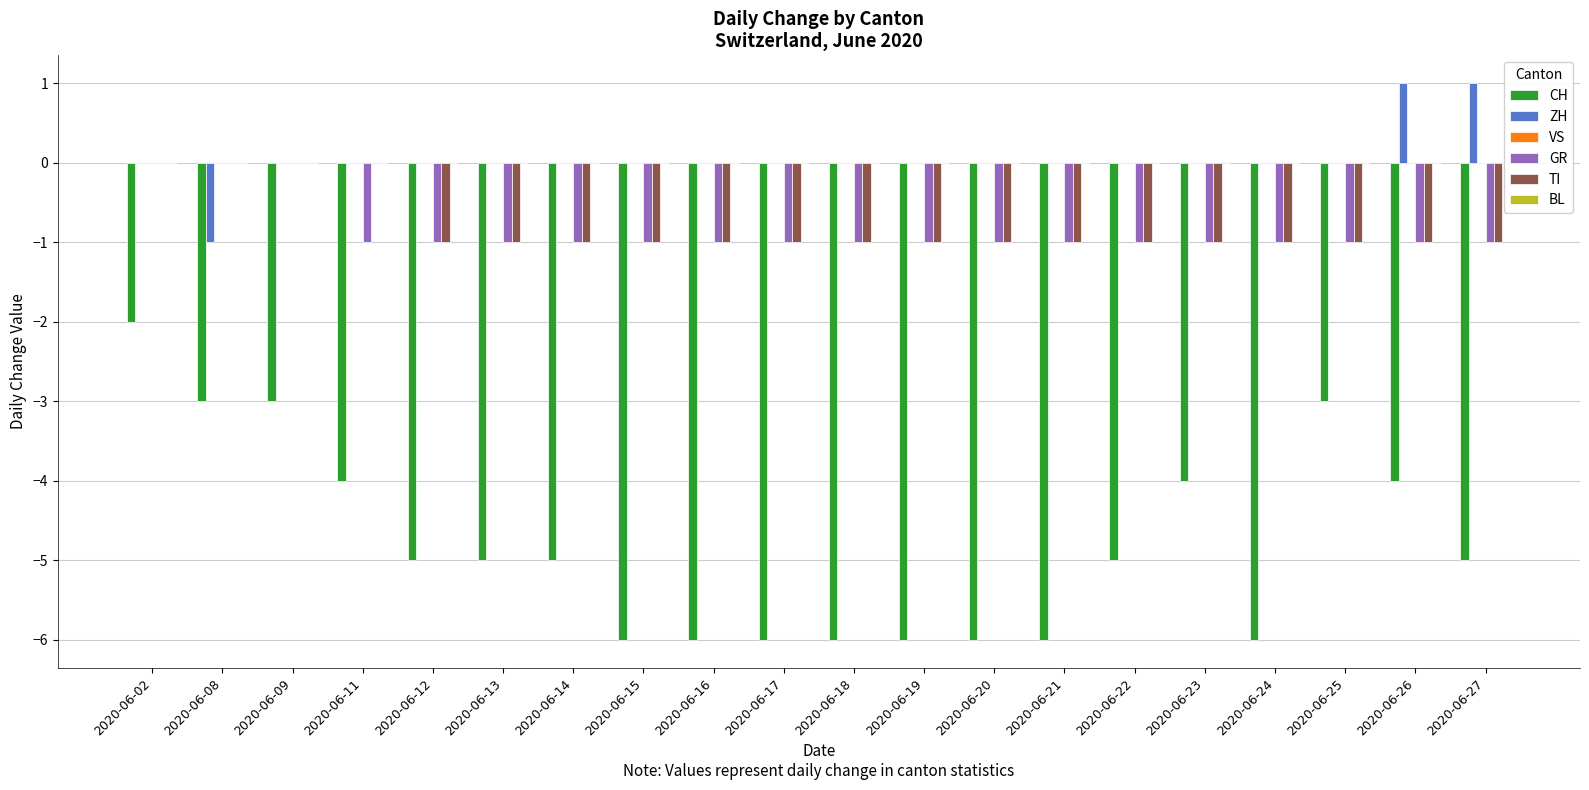

What is the total value across all series at 2020-06-24?

-8